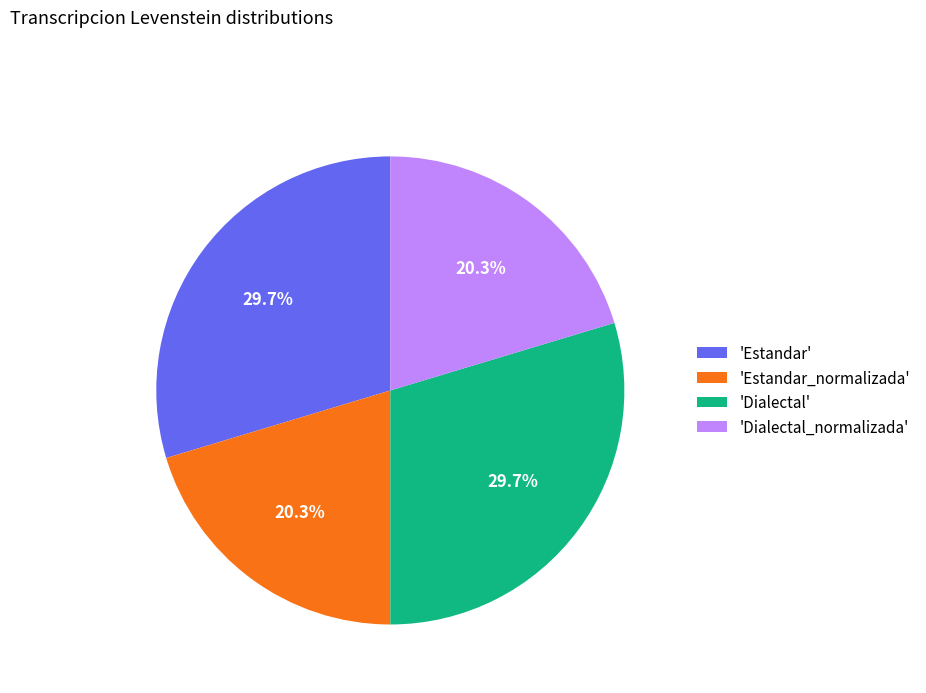

Count the number of slices in the pie.

4